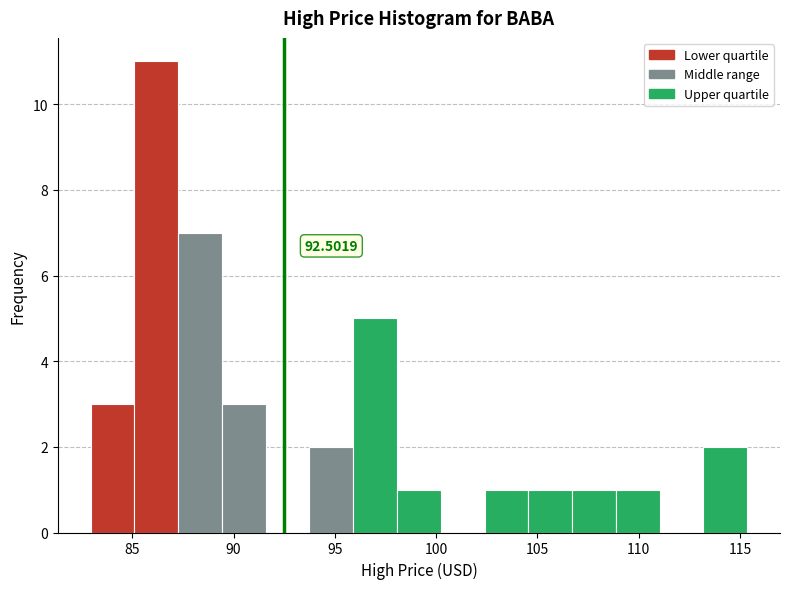

Over which range of the x-axis is the bar tallest?

85.0 to 87.5